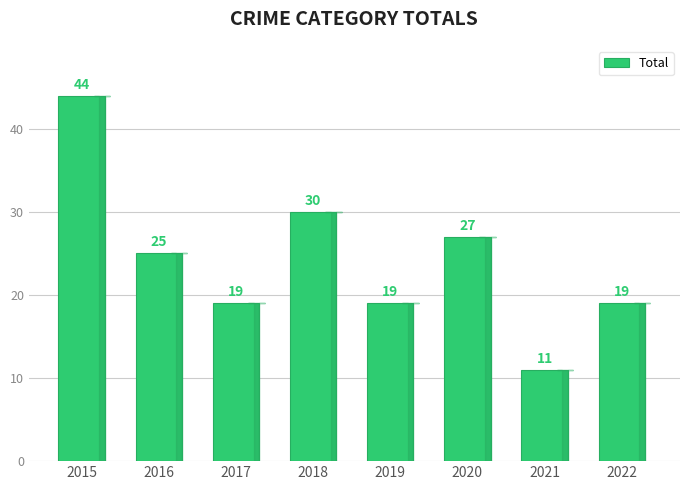

Reading left to right, list all the values displayed in this chart.

2015=44	2016=25	2017=19	2018=30	2019=19	2020=27	2021=11	2022=19